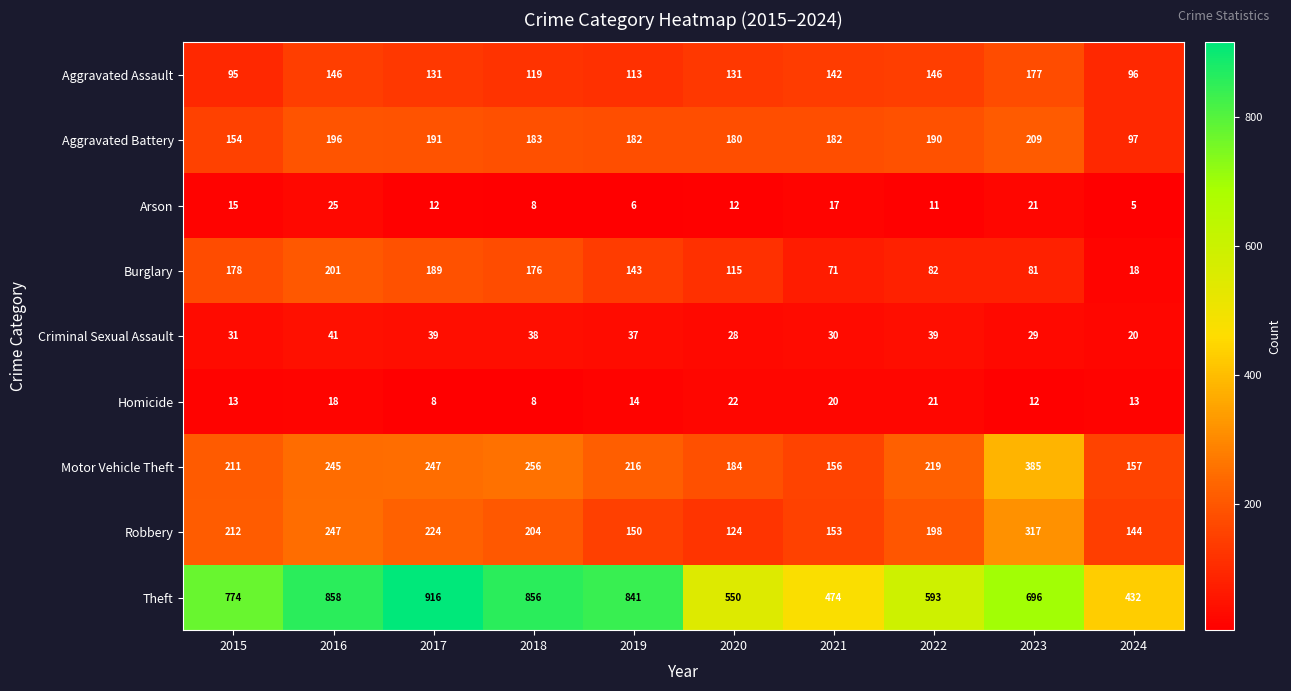

The value of Robbery at 2018 is 366. True or false?

False